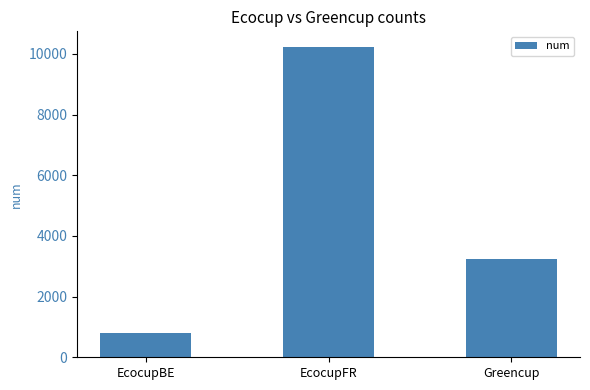

What is the label of the 2nd bar from the left?

EcocupFR